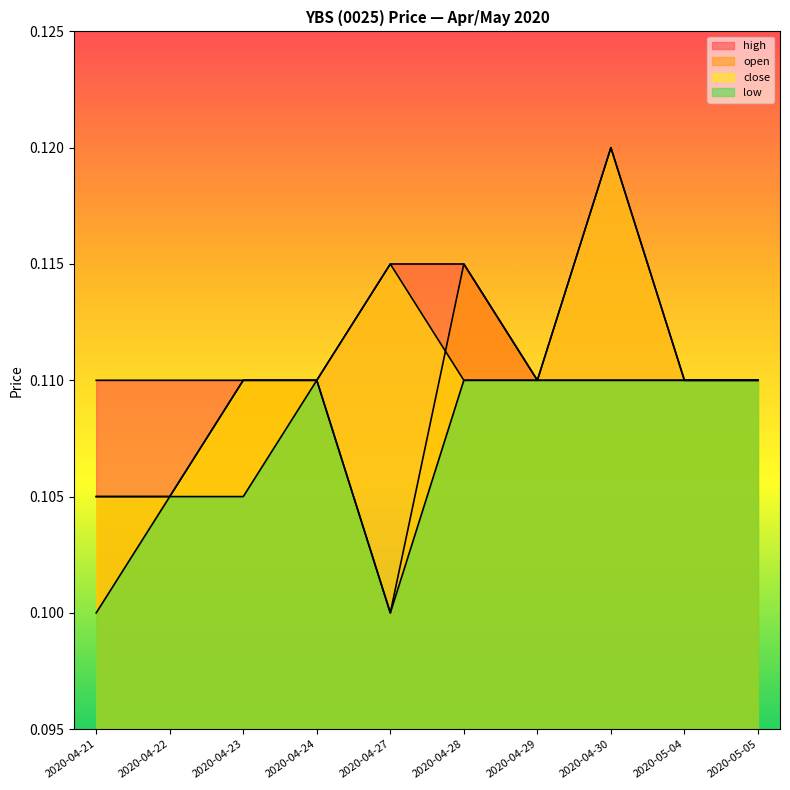

What is the highest value of the close series?

0.1